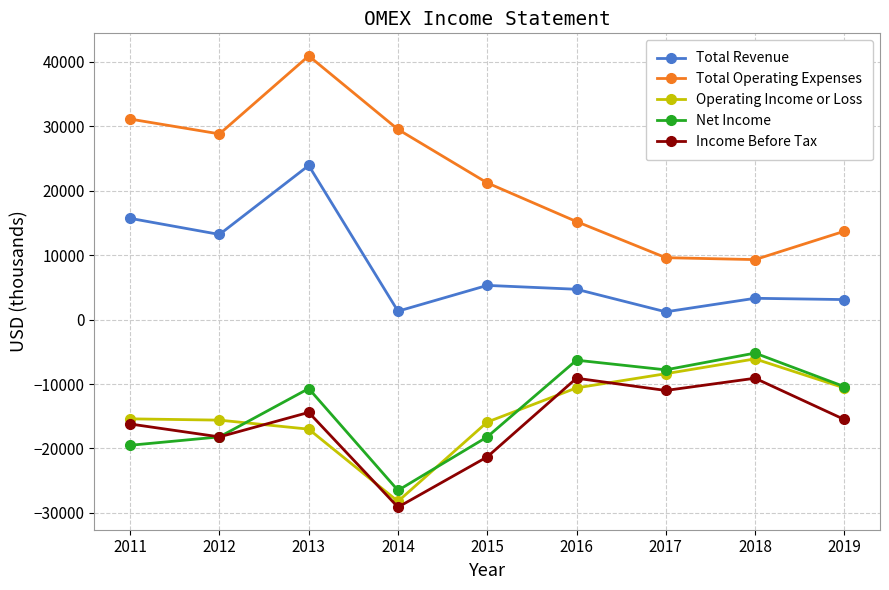

What is the difference between the maximum and minimum values in the Total Operating Expenses series?

31600